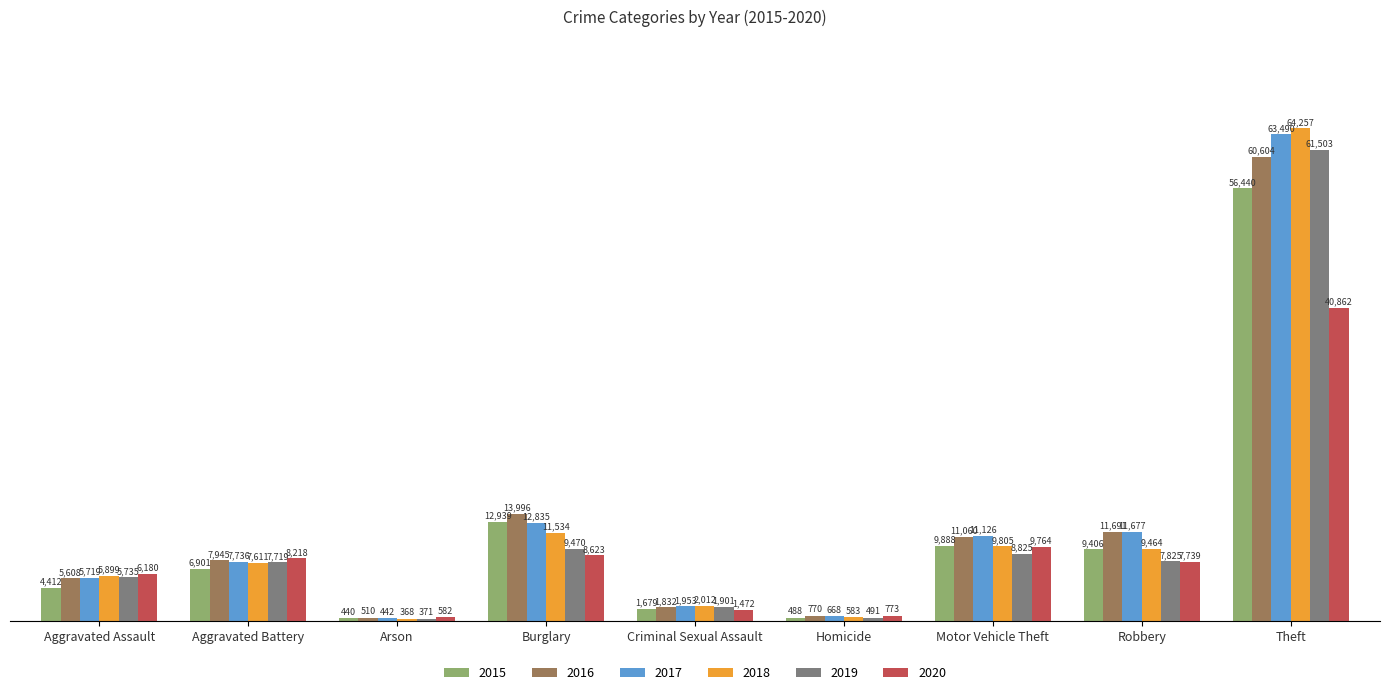

Count the number of data series in this chart.

6